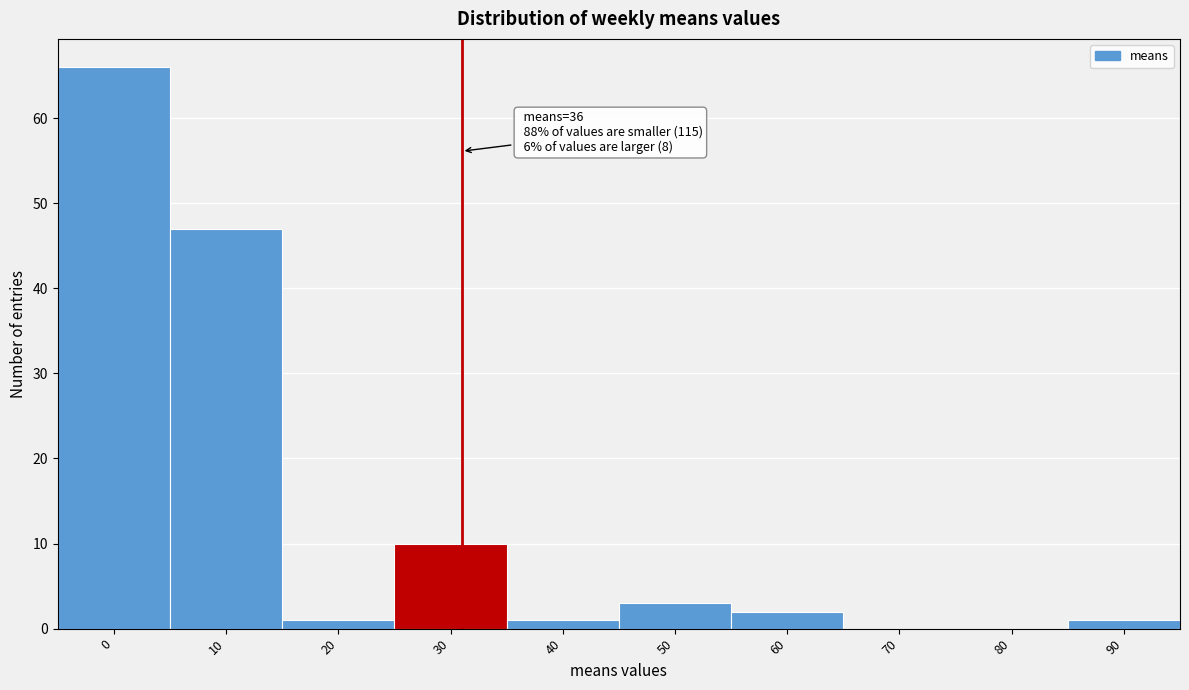

Reading right to left, list all the values displayed in this chart.

90=1	80=0	70=0	60=2	50=3	40=1	30=10	20=1	10=47	0=66